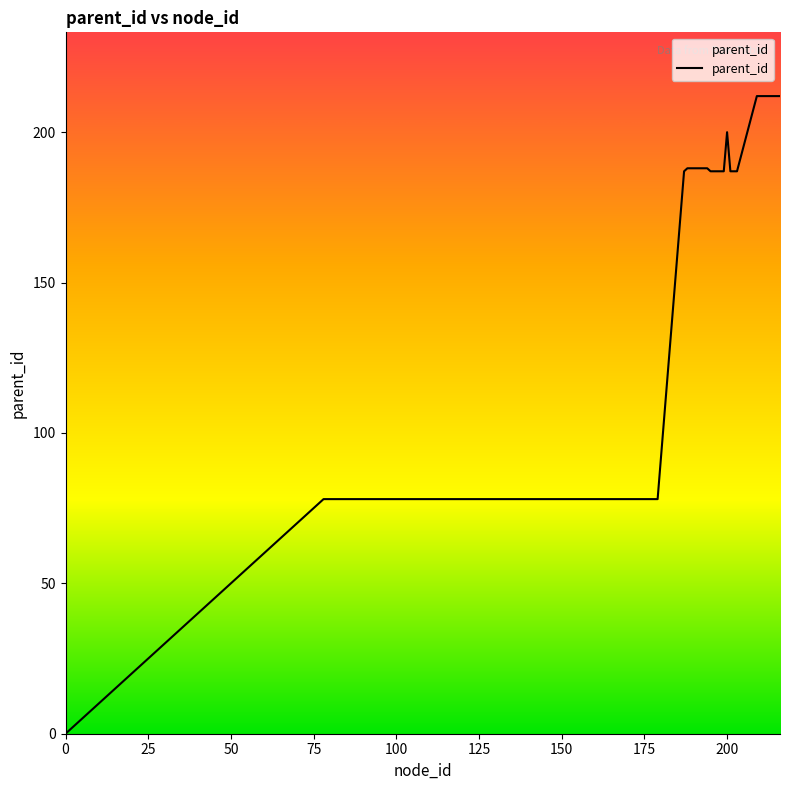

What is the maximum value shown in the chart?

212